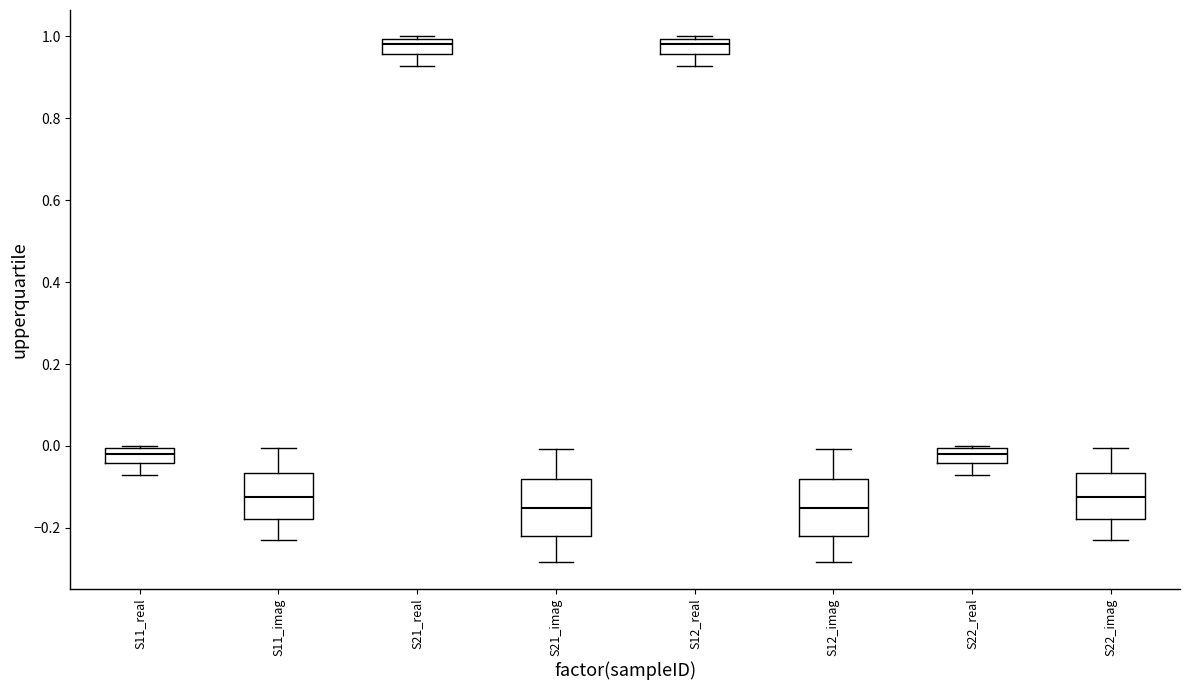

Reading left to right, transcribe this box plot: for each box, give where its median line is, the range the box spans, and where its two whiskers end, as read against the y-axis. The values are not printed on the chart, so give them approximately, as read against the axis.

S11_real: median -0.02, box -0.04 to 0.00, whiskers -0.08 to 0.00
S11_imag: median -0.12, box -0.18 to -0.06, whiskers -0.22 to 0.00
S21_real: median 0.98, box 0.96 to 1.00, whiskers 0.92 to 1.00
S21_imag: median -0.16, box -0.22 to -0.08, whiskers -0.28 to 0.00
S12_real: median 0.98, box 0.96 to 1.00, whiskers 0.92 to 1.00
S12_imag: median -0.16, box -0.22 to -0.08, whiskers -0.28 to 0.00
S22_real: median -0.02, box -0.04 to 0.00, whiskers -0.08 to 0.00
S22_imag: median -0.12, box -0.18 to -0.06, whiskers -0.22 to 0.00